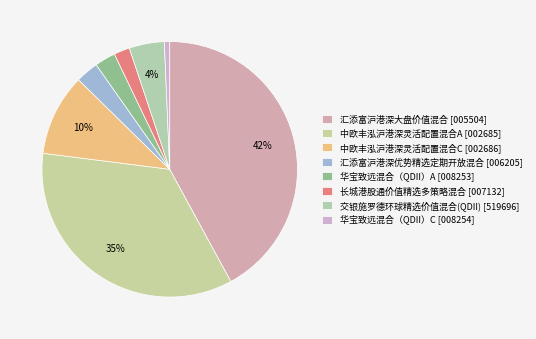

True or false: 交银施罗德环球精选价值混合(QDII) accounts for 15% of the total.

False